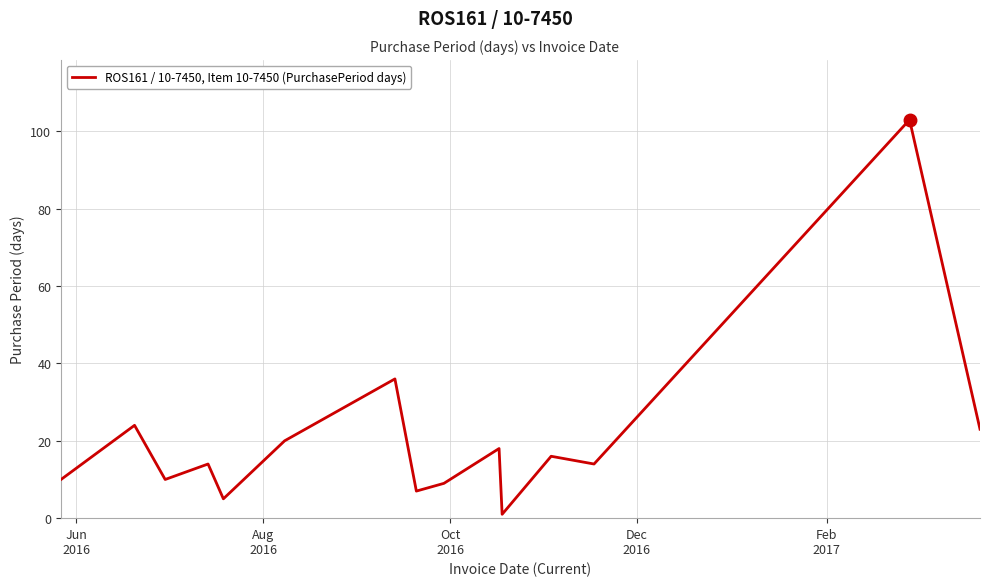

Does the chart display data point markers on the line(s)?

No